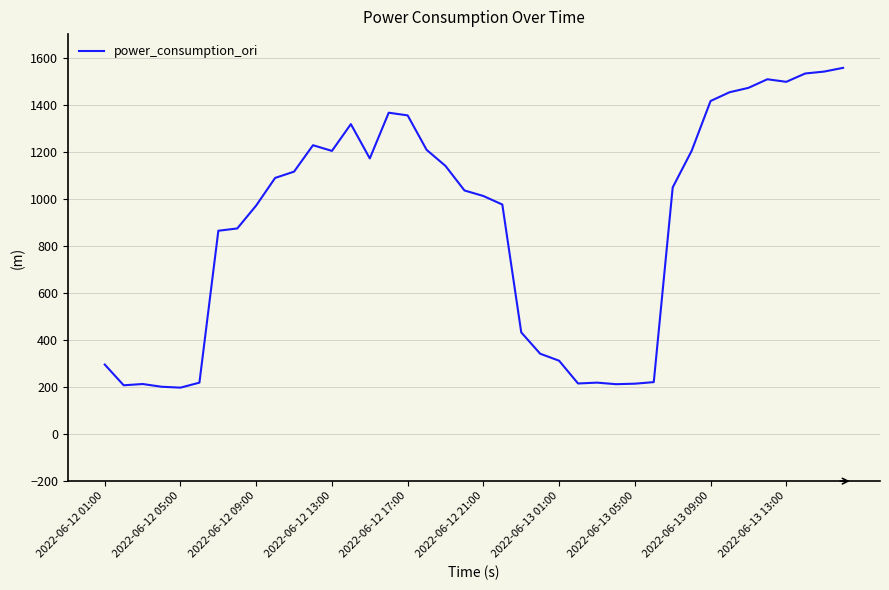

What is the maximum value shown in the chart?

1556.6